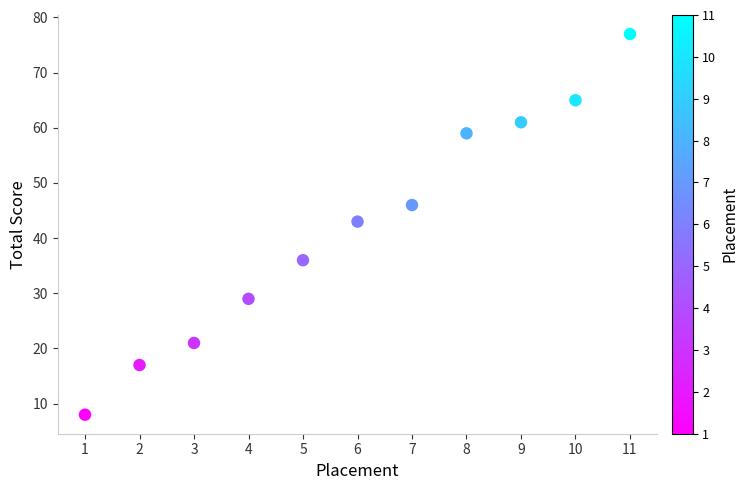

What Y value in the scatter plot is closest to 42?

43